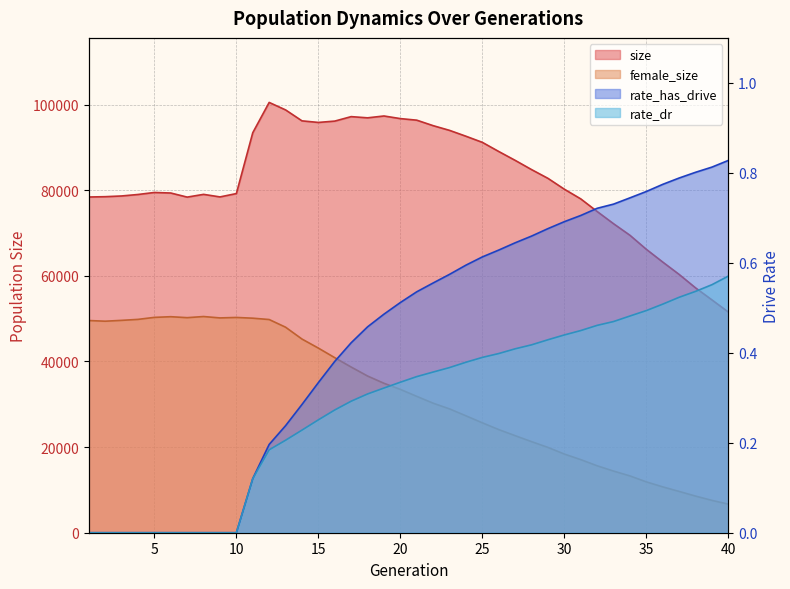

At which label is size closest to 76024?

32